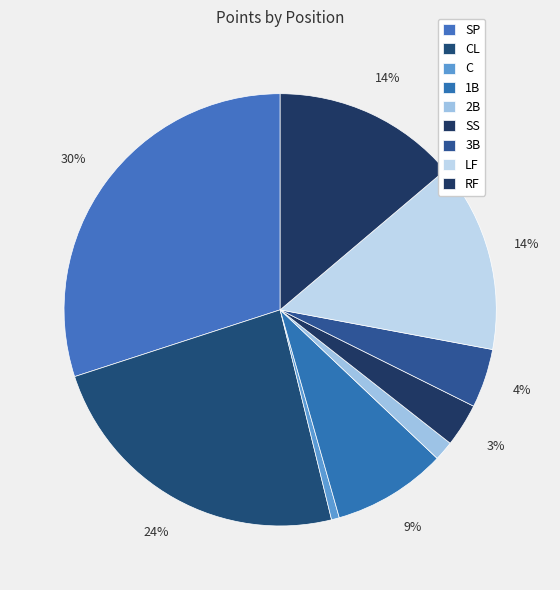

Rank the categories by value from lowest to highest.

C, 2B, SS, 3B, 1B, RF, LF, CL, SP